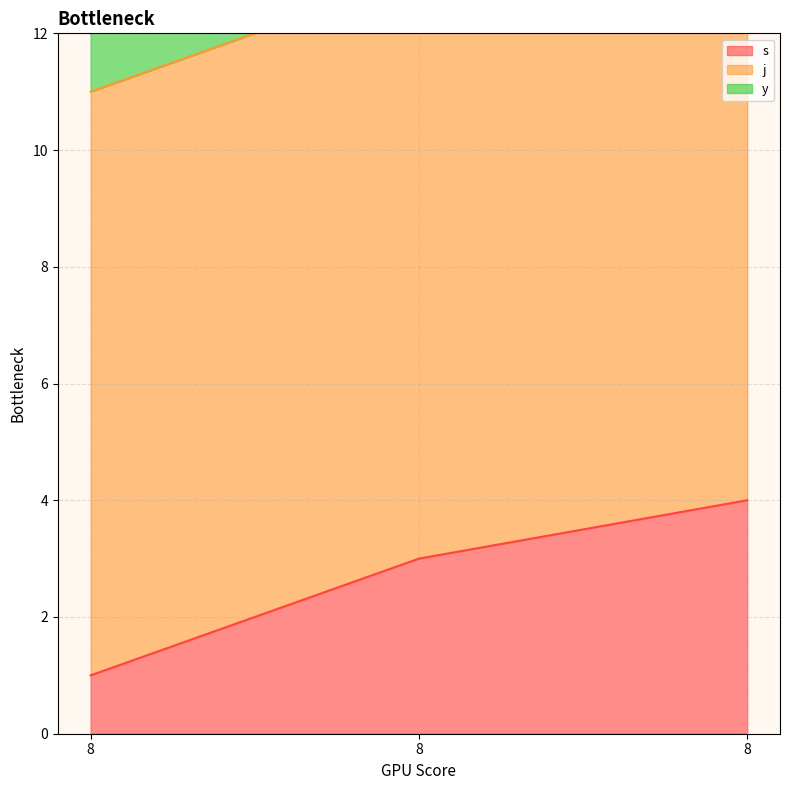

At which label does y reach its minimum?

8